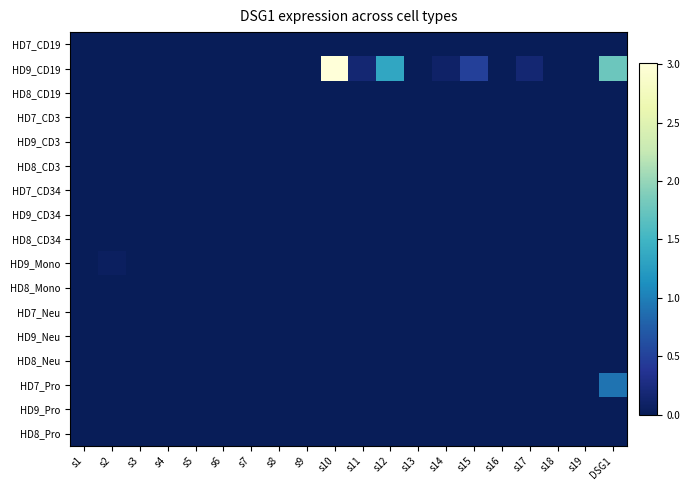

Reading right to left, transcribe all the data shown in this chart.

HD7_CD19: DSG1=0.0	s19=0.0	s18=0.0	s17=0.0	s16=0.0	s15=0.0	s14=0.0	s13=0.0	s12=0.0	s11=0.0	s10=0.0	s9=0.0	s8=0.0	s7=0.0	s6=0.0	s5=0.0	s4=0.0	s3=0.0	s2=0.0	s1=0.0
HD9_CD19: DSG1=1.8	s19=0.0	s18=0.0	s17=0.2	s16=0.0	s15=0.5	s14=0.1	s13=0.0	s12=1.4	s11=0.2	s10=3.0	s9=0.0	s8=0.0	s7=0.0	s6=0.0	s5=0.0	s4=0.0	s3=0.0	s2=0.0	s1=0.0
HD8_CD19: DSG1=0.0	s19=0.0	s18=0.0	s17=0.0	s16=0.0	s15=0.0	s14=0.0	s13=0.0	s12=0.0	s11=0.0	s10=0.0	s9=0.0	s8=0.0	s7=0.0	s6=0.0	s5=0.0	s4=0.0	s3=0.0	s2=0.0	s1=0.0
HD7_CD3: DSG1=0.0	s19=0.0	s18=0.0	s17=0.0	s16=0.0	s15=0.0	s14=0.0	s13=0.0	s12=0.0	s11=0.0	s10=0.0	s9=0.0	s8=0.0	s7=0.0	s6=0.0	s5=0.0	s4=0.0	s3=0.0	s2=0.0	s1=0.0
HD9_CD3: DSG1=0.0	s19=0.0	s18=0.0	s17=0.0	s16=0.0	s15=0.0	s14=0.0	s13=0.0	s12=0.0	s11=0.0	s10=0.0	s9=0.0	s8=0.0	s7=0.0	s6=0.0	s5=0.0	s4=0.0	s3=0.0	s2=0.0	s1=0.0
HD8_CD3: DSG1=0.0	s19=0.0	s18=0.0	s17=0.0	s16=0.0	s15=0.0	s14=0.0	s13=0.0	s12=0.0	s11=0.0	s10=0.0	s9=0.0	s8=0.0	s7=0.0	s6=0.0	s5=0.0	s4=0.0	s3=0.0	s2=0.0	s1=0.0
HD7_CD34: DSG1=0.0	s19=0.0	s18=0.0	s17=0.0	s16=0.0	s15=0.0	s14=0.0	s13=0.0	s12=0.0	s11=0.0	s10=0.0	s9=0.0	s8=0.0	s7=0.0	s6=0.0	s5=0.0	s4=0.0	s3=0.0	s2=0.0	s1=0.0
HD9_CD34: DSG1=0.0	s19=0.0	s18=0.0	s17=0.0	s16=0.0	s15=0.0	s14=0.0	s13=0.0	s12=0.0	s11=0.0	s10=0.0	s9=0.0	s8=0.0	s7=0.0	s6=0.0	s5=0.0	s4=0.0	s3=0.0	s2=0.0	s1=0.0
HD8_CD34: DSG1=0.0	s19=0.0	s18=0.0	s17=0.0	s16=0.0	s15=0.0	s14=0.0	s13=0.0	s12=0.0	s11=0.0	s10=0.0	s9=0.0	s8=0.0	s7=0.0	s6=0.0	s5=0.0	s4=0.0	s3=0.0	s2=0.0	s1=0.0
HD9_Mono: DSG1=0.0	s19=0.0	s18=0.0	s17=0.0	s16=0.0	s15=0.0	s14=0.0	s13=0.0	s12=0.0	s11=0.0	s10=0.0	s9=0.0	s8=0.0	s7=0.0	s6=0.0	s5=0.0	s4=0.0	s3=0.0	s2=0.1	s1=0.0
HD8_Mono: DSG1=0.0	s19=0.0	s18=0.0	s17=0.0	s16=0.0	s15=0.0	s14=0.0	s13=0.0	s12=0.0	s11=0.0	s10=0.0	s9=0.0	s8=0.0	s7=0.0	s6=0.0	s5=0.0	s4=0.0	s3=0.0	s2=0.0	s1=0.0
HD7_Neu: DSG1=0.0	s19=0.0	s18=0.0	s17=0.0	s16=0.0	s15=0.0	s14=0.0	s13=0.0	s12=0.0	s11=0.0	s10=0.0	s9=0.0	s8=0.0	s7=0.0	s6=0.0	s5=0.0	s4=0.0	s3=0.0	s2=0.0	s1=0.0
HD9_Neu: DSG1=0.0	s19=0.0	s18=0.0	s17=0.0	s16=0.0	s15=0.0	s14=0.0	s13=0.0	s12=0.0	s11=0.0	s10=0.0	s9=0.0	s8=0.0	s7=0.0	s6=0.0	s5=0.0	s4=0.0	s3=0.0	s2=0.0	s1=0.0
HD8_Neu: DSG1=0.0	s19=0.0	s18=0.0	s17=0.0	s16=0.0	s15=0.0	s14=0.0	s13=0.0	s12=0.0	s11=0.0	s10=0.0	s9=0.0	s8=0.0	s7=0.0	s6=0.0	s5=0.0	s4=0.0	s3=0.0	s2=0.0	s1=0.0
HD7_Pro: DSG1=0.9	s19=0.0	s18=0.0	s17=0.0	s16=0.0	s15=0.0	s14=0.0	s13=0.0	s12=0.0	s11=0.0	s10=0.0	s9=0.0	s8=0.0	s7=0.0	s6=0.0	s5=0.0	s4=0.0	s3=0.0	s2=0.0	s1=0.0
HD9_Pro: DSG1=0.0	s19=0.0	s18=0.0	s17=0.0	s16=0.0	s15=0.0	s14=0.0	s13=0.0	s12=0.0	s11=0.0	s10=0.0	s9=0.0	s8=0.0	s7=0.0	s6=0.0	s5=0.0	s4=0.0	s3=0.0	s2=0.0	s1=0.0
HD8_Pro: DSG1=0.0	s19=0.0	s18=0.0	s17=0.0	s16=0.0	s15=0.0	s14=0.0	s13=0.0	s12=0.0	s11=0.0	s10=0.0	s9=0.0	s8=0.0	s7=0.0	s6=0.0	s5=0.0	s4=0.0	s3=0.0	s2=0.0	s1=0.0